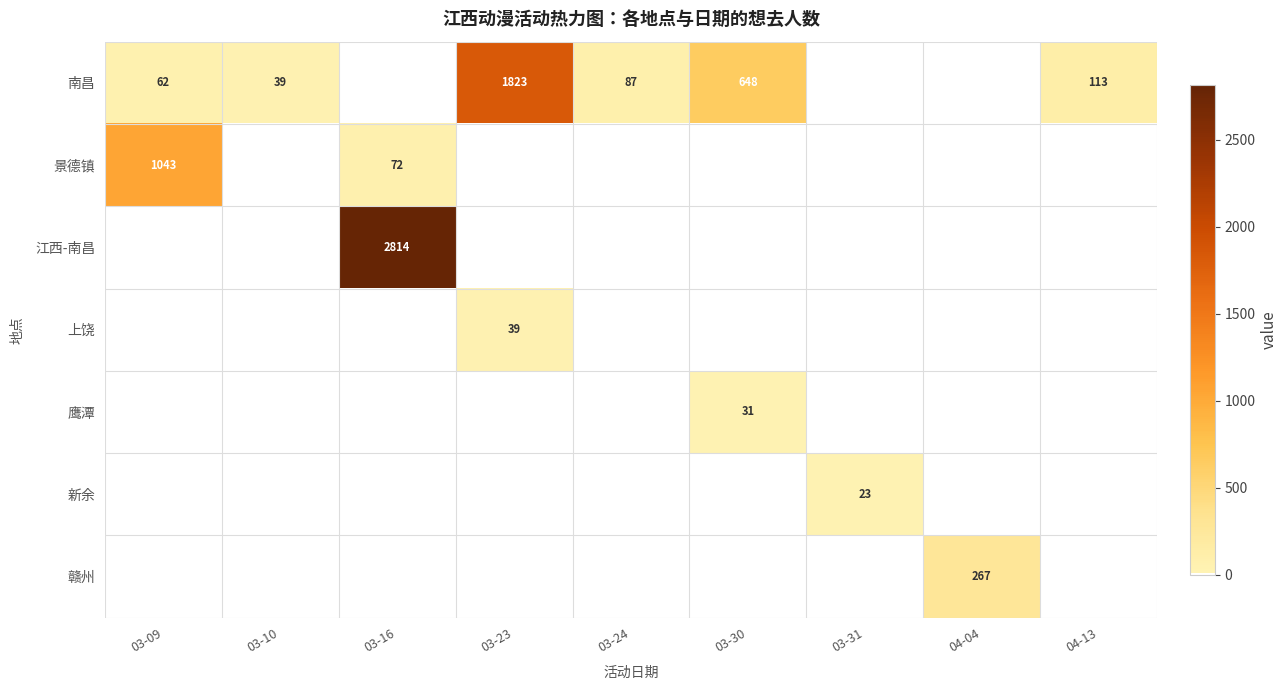

The value of 南昌 at 03-23 is 1823. True or false?

True